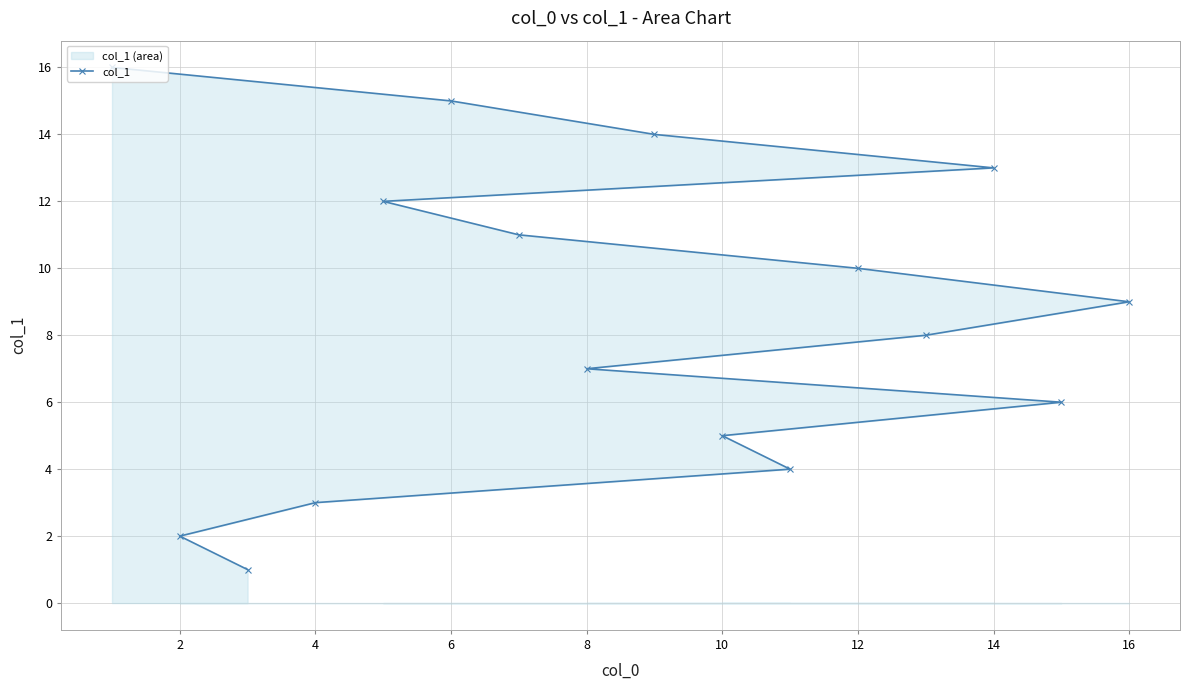

What is the difference between the second highest and second lowest values?

13